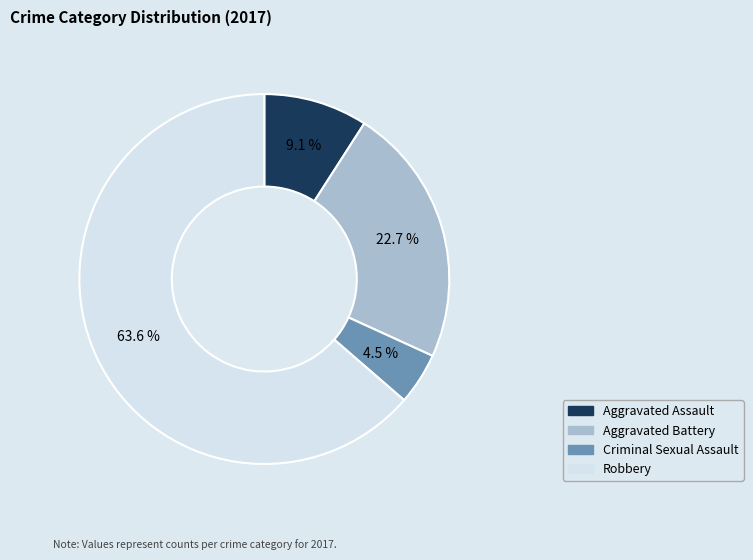

Count the number of slices in the pie.

4